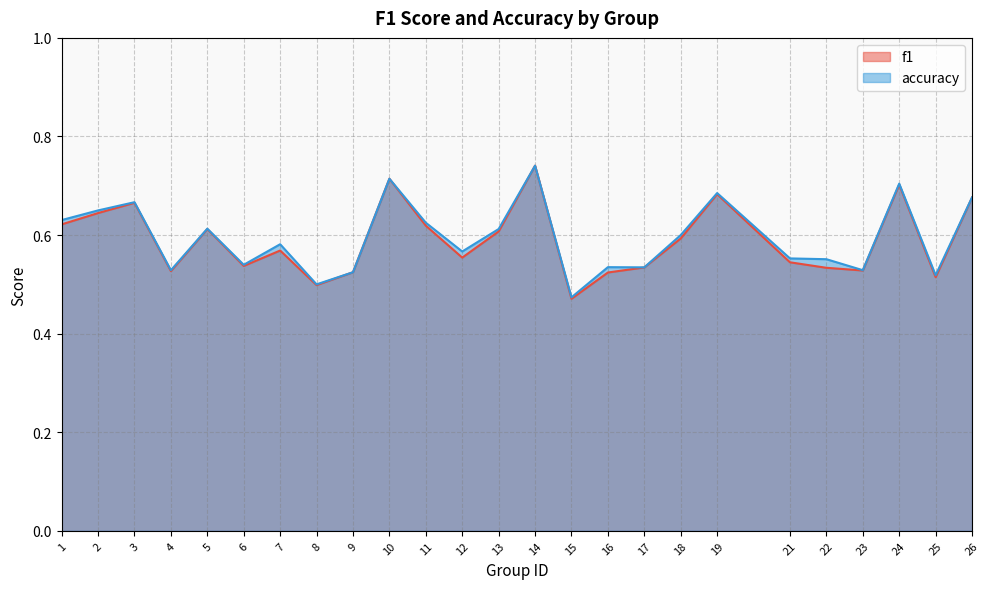

What is the difference between the maximum and second lowest values in the accuracy series?

0.2